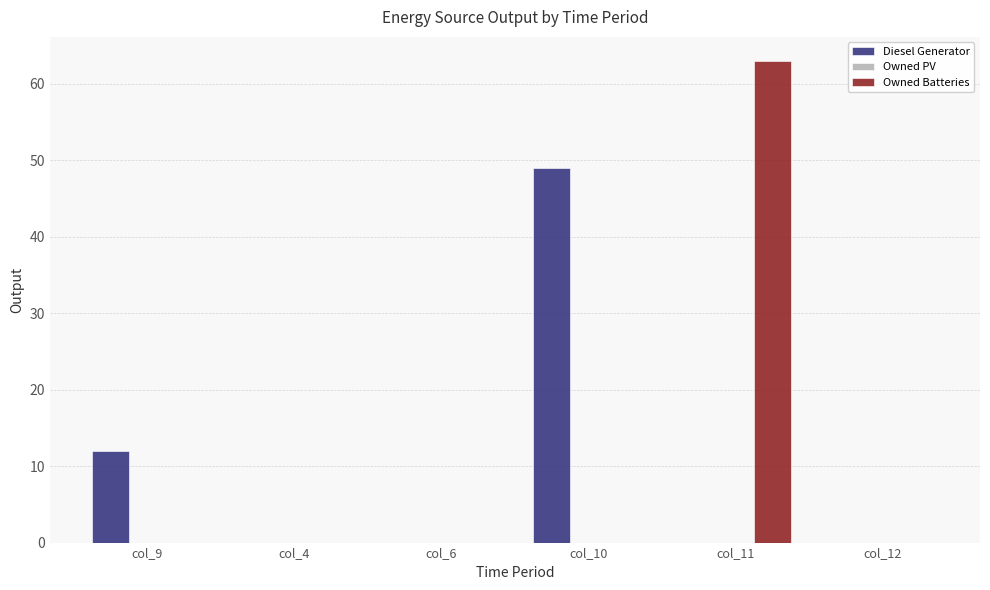

True or false: Diesel Generator has a value of 0.0 at col_12.

True